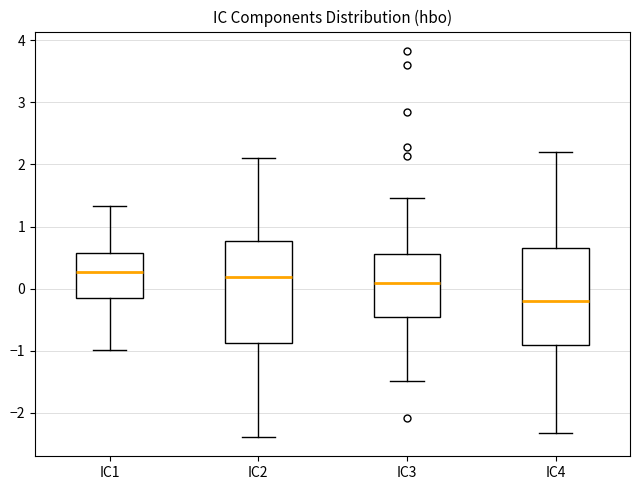

Reading left to right, transcribe this box plot: for each box, give where its median line is, the range the box spans, and where its two whiskers end, as read against the y-axis. The values are not printed on the chart, so give them approximately, as read against the axis.

IC1: median 0.3, box -0.2 to 0.6, whiskers -1.0 to 1.3
IC2: median 0.2, box -0.9 to 0.8, whiskers -2.4 to 2.1
IC3: median 0.1, box -0.4 to 0.6, whiskers -1.5 to 1.5
IC4: median -0.2, box -0.9 to 0.7, whiskers -2.3 to 2.2